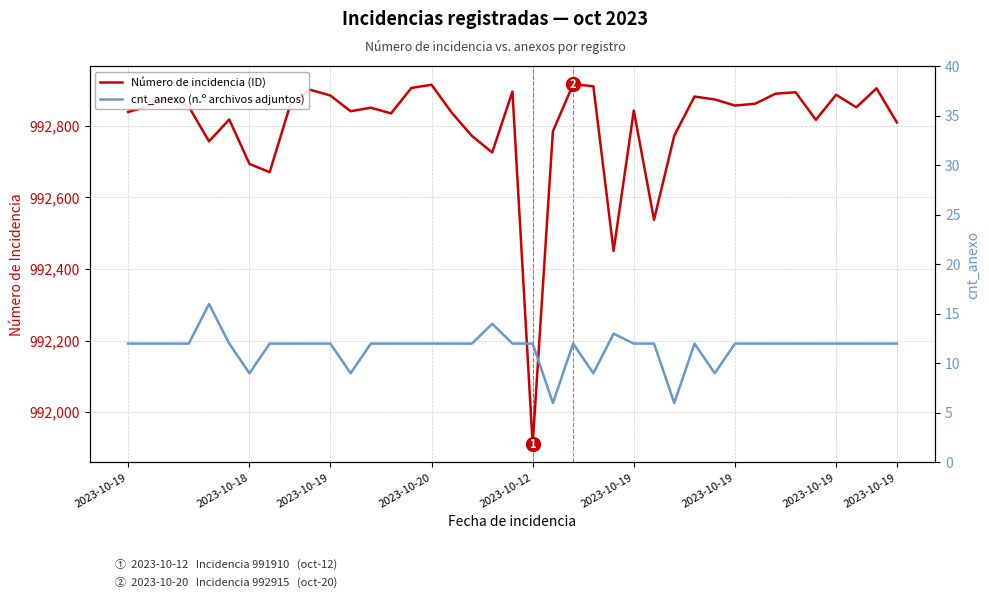

True or false: Número de incidencia (ID) and cnt_anexo (n.º archivos adjuntos) intersect in this chart.

False